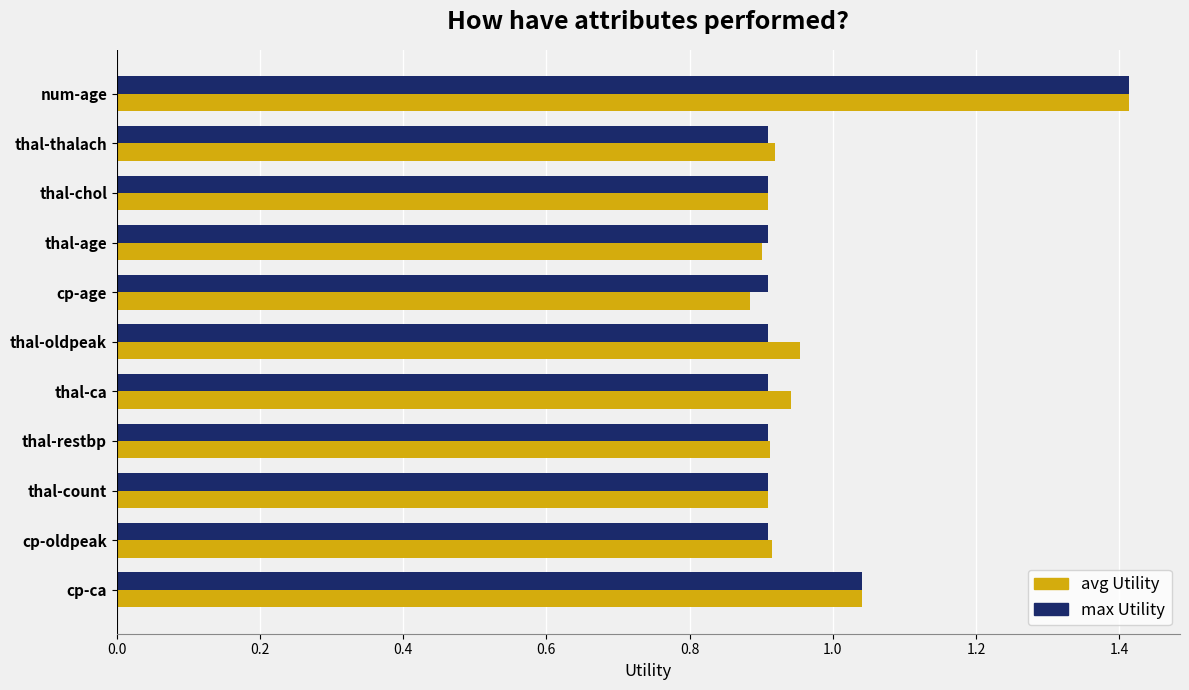

What is the highest value of the max Utility series?

1.4